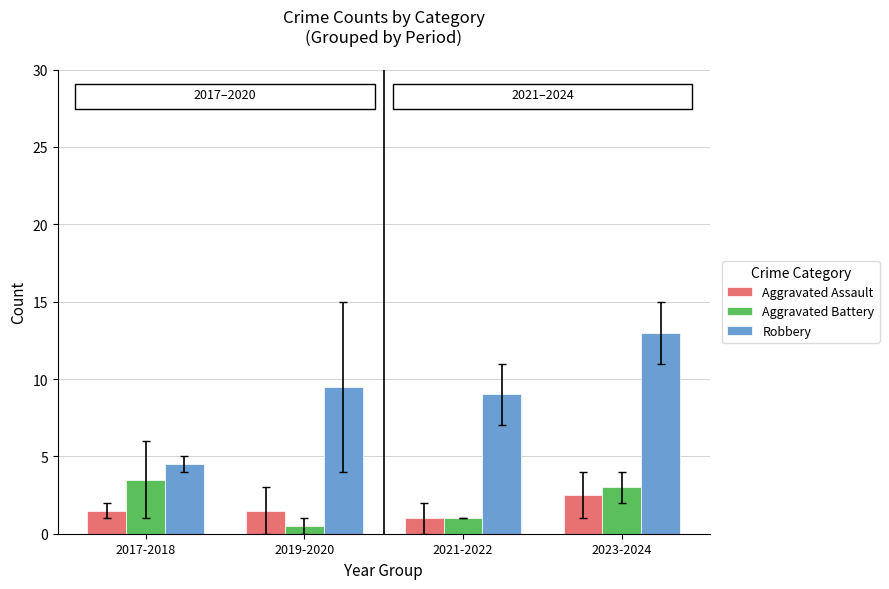

What is the difference between the second highest and minimum values in the Aggravated Battery series?

2.5